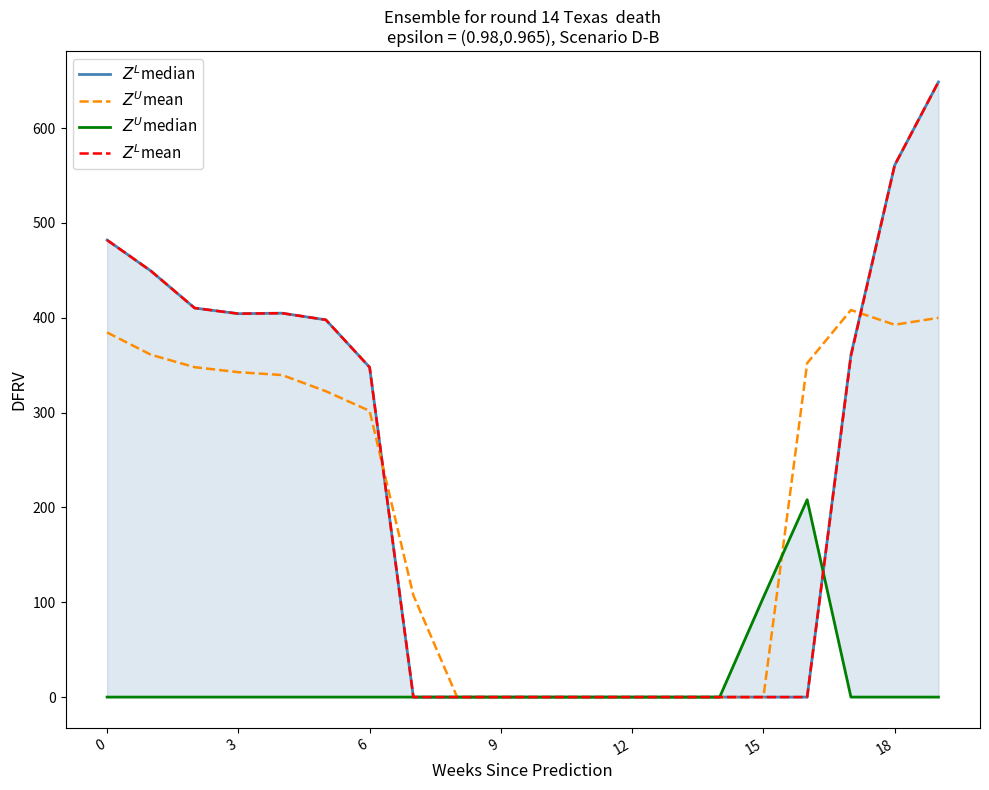

How many values in the $Z^L$mean series are below 347?

10